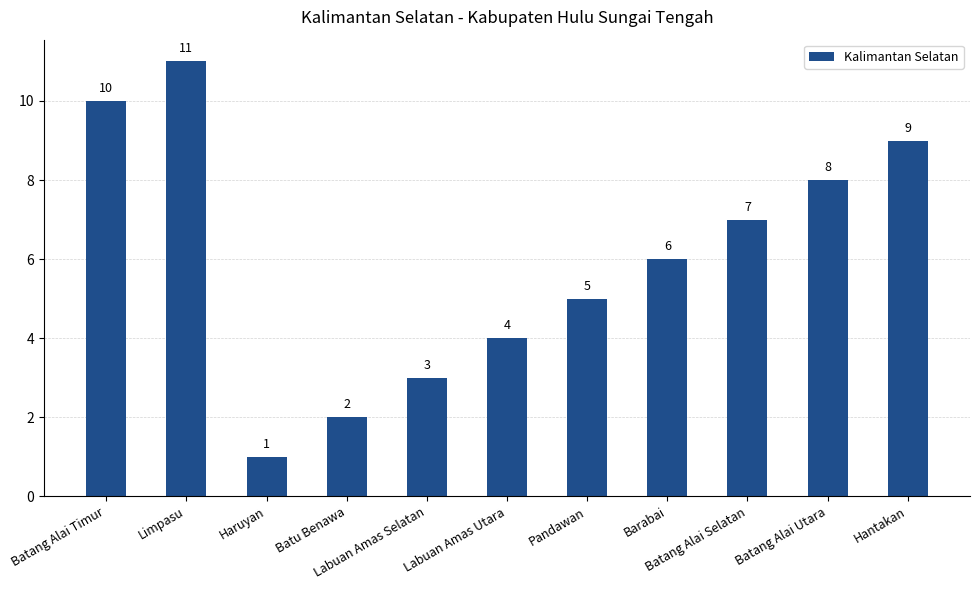

Rank the categories by value from lowest to highest.

Haruyan, Batu Benawa, Labuan Amas Selatan, Labuan Amas Utara, Pandawan, Barabai, Batang Alai Selatan, Batang Alai Utara, Hantakan, Batang Alai Timur, Limpasu